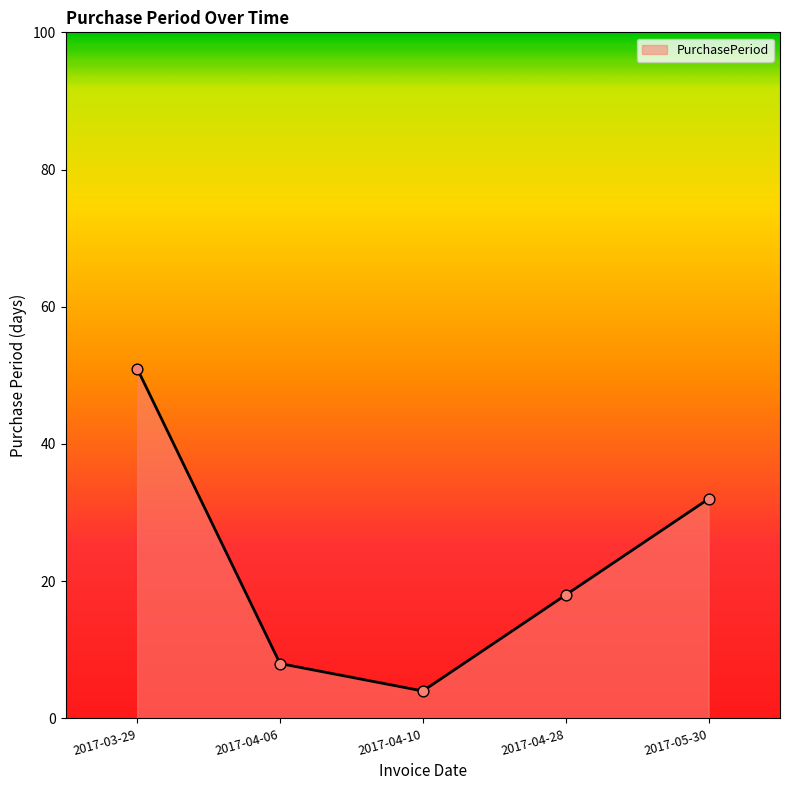

Which has a higher value, 2017-03-29 or 2017-04-06?

2017-03-29